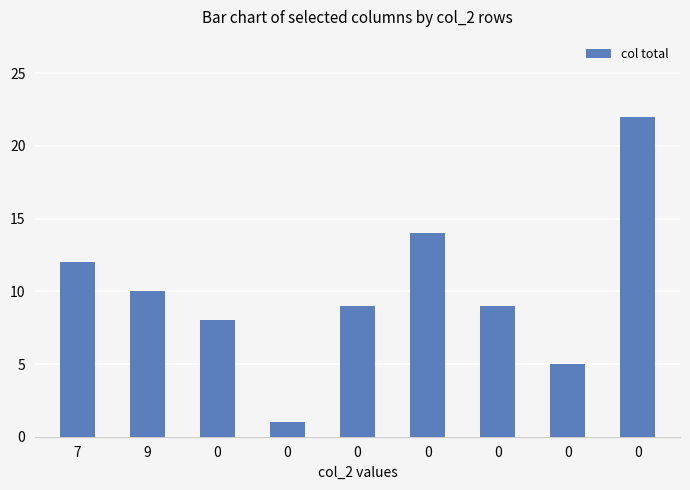

True or false: the data shows 5 at 0.

True